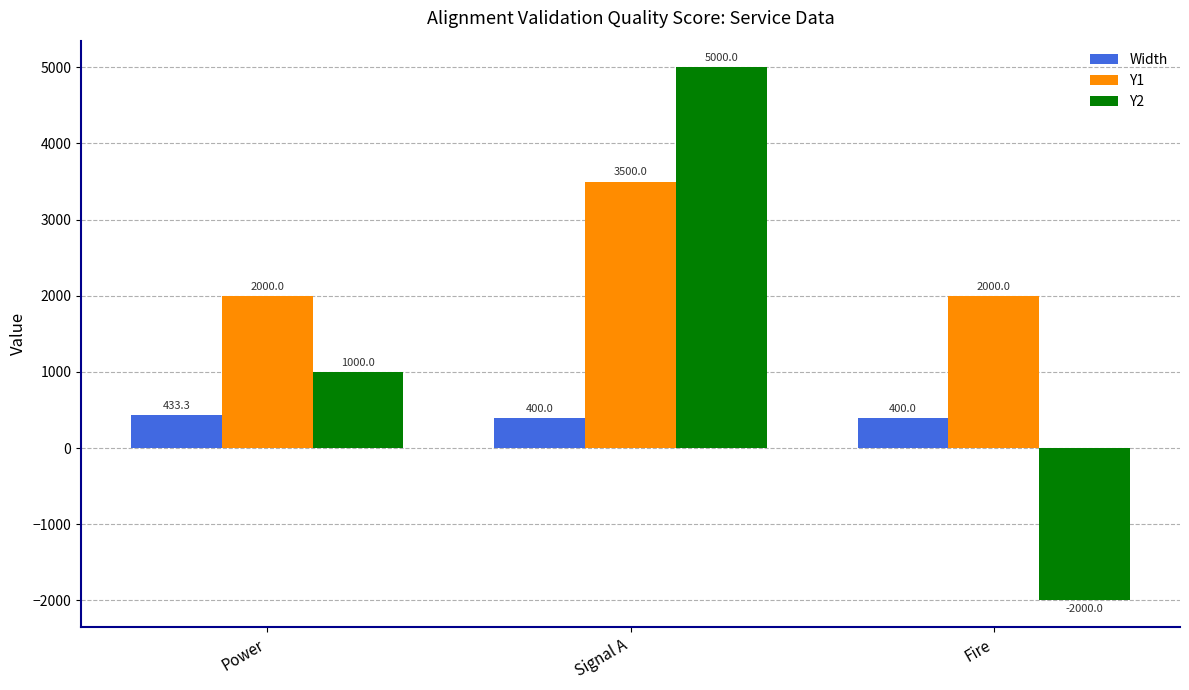

What is the average value of the Y2 series?

1333.3